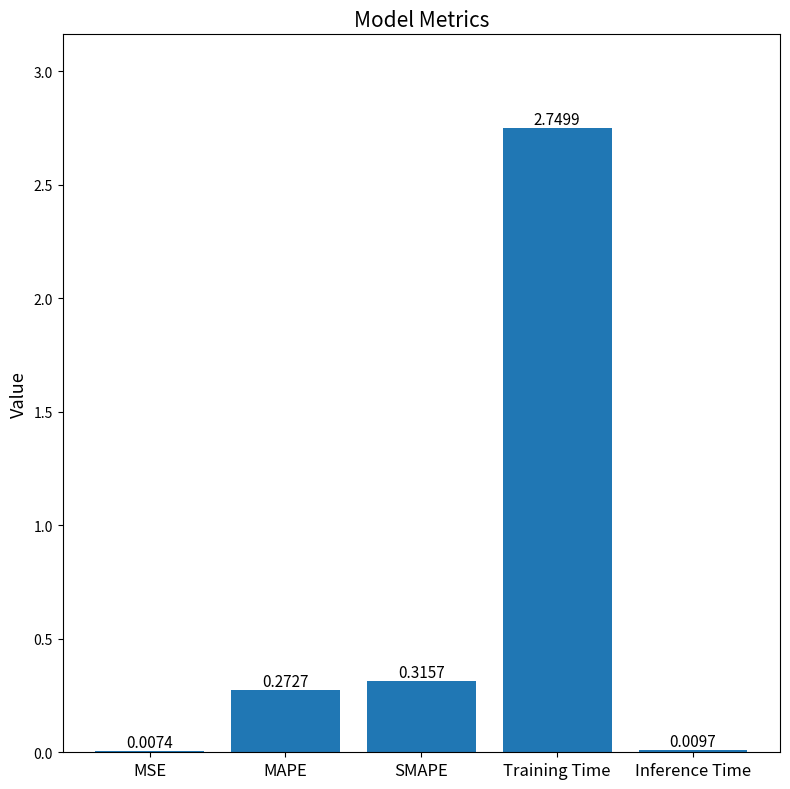

What is the change in value from SMAPE to Inference Time?

-0.3